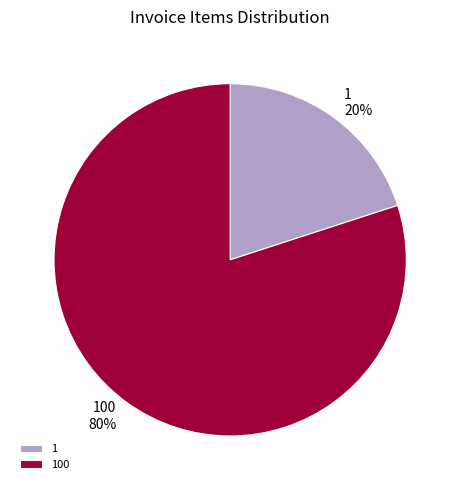

Which slice is the largest?

100